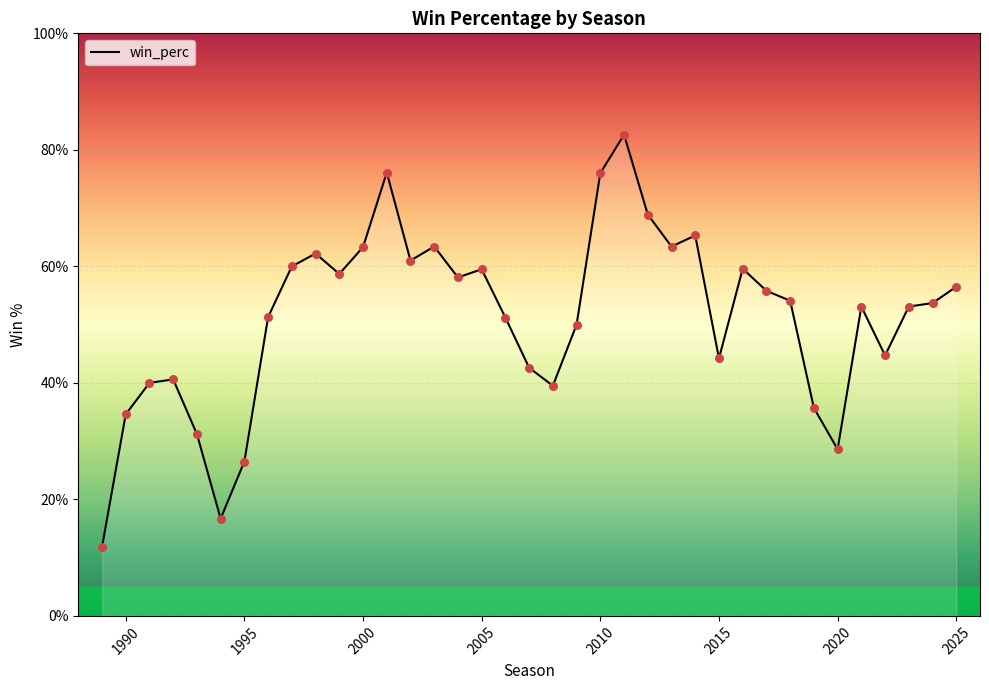

Is this an area chart (filled region under the line)?

Yes